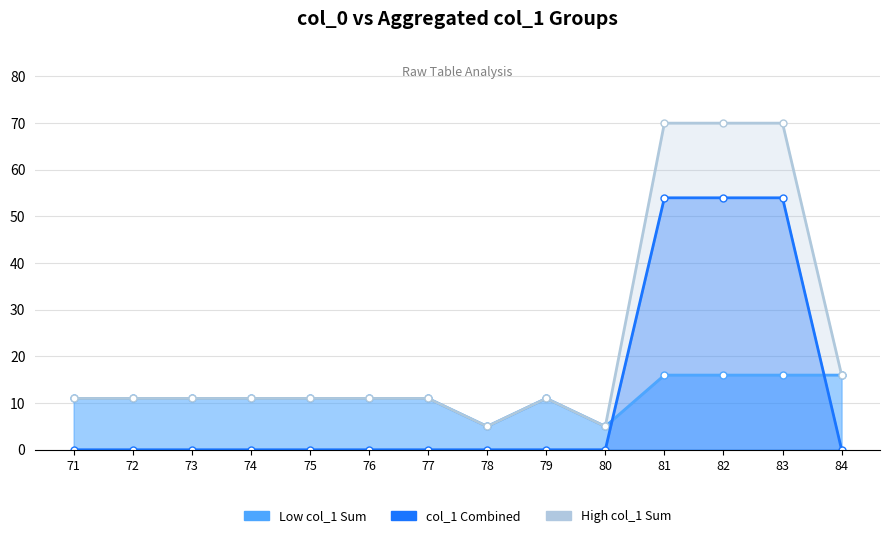

How many interior local peaks (higher than both neighbors) does the data have?

1